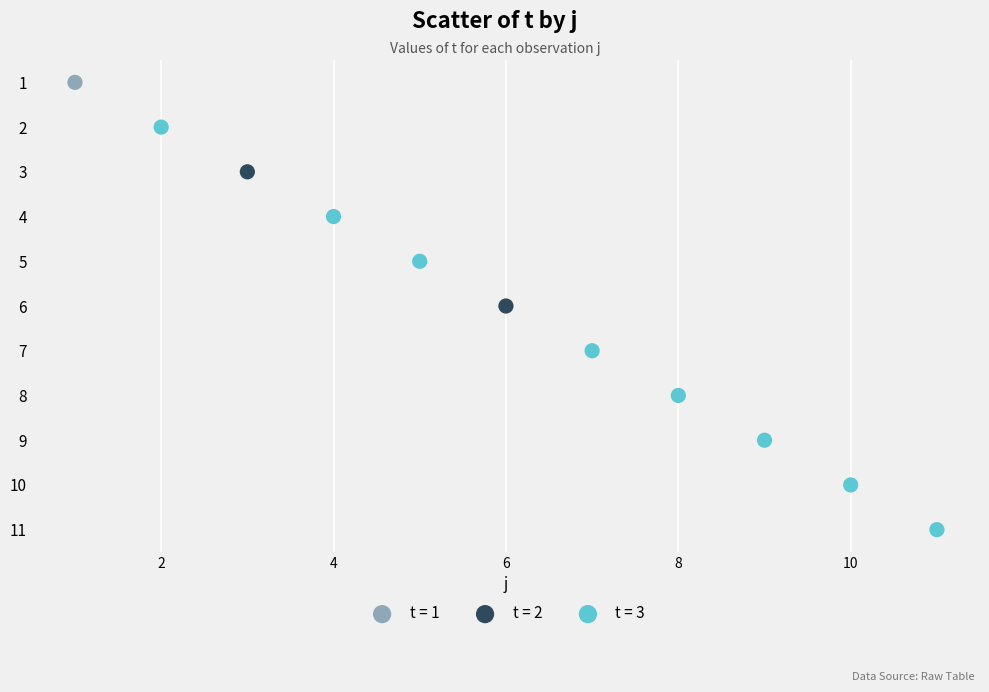

What are all the series names shown in the legend?

t = 1, t = 2, t = 3